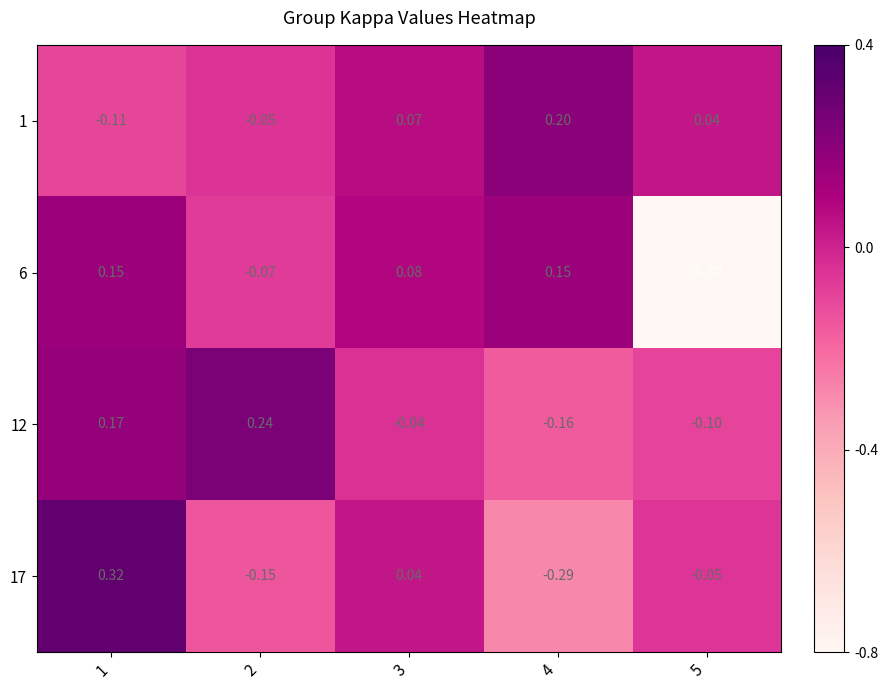

Is the value of 1 at 4 greater than the value of 12 at 3?

Yes